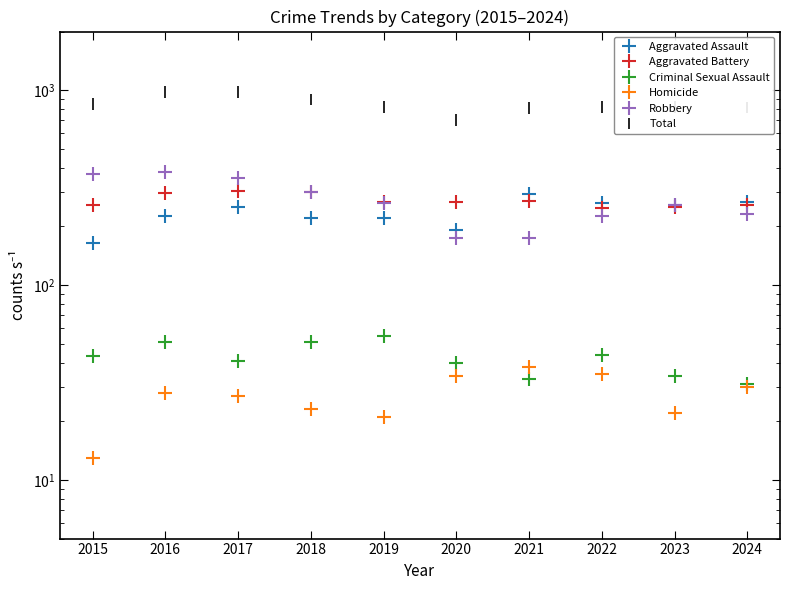

Rank the categories by Homicide value from lowest to highest.

2015, 2019, 2023, 2018, 2017, 2016, 2024, 2020, 2022, 2021